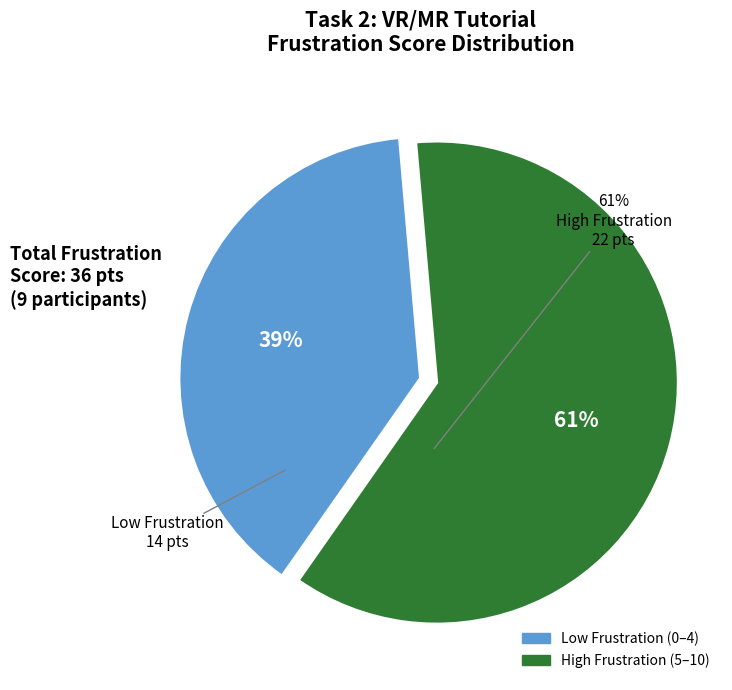

Count the number of slices in the pie.

2